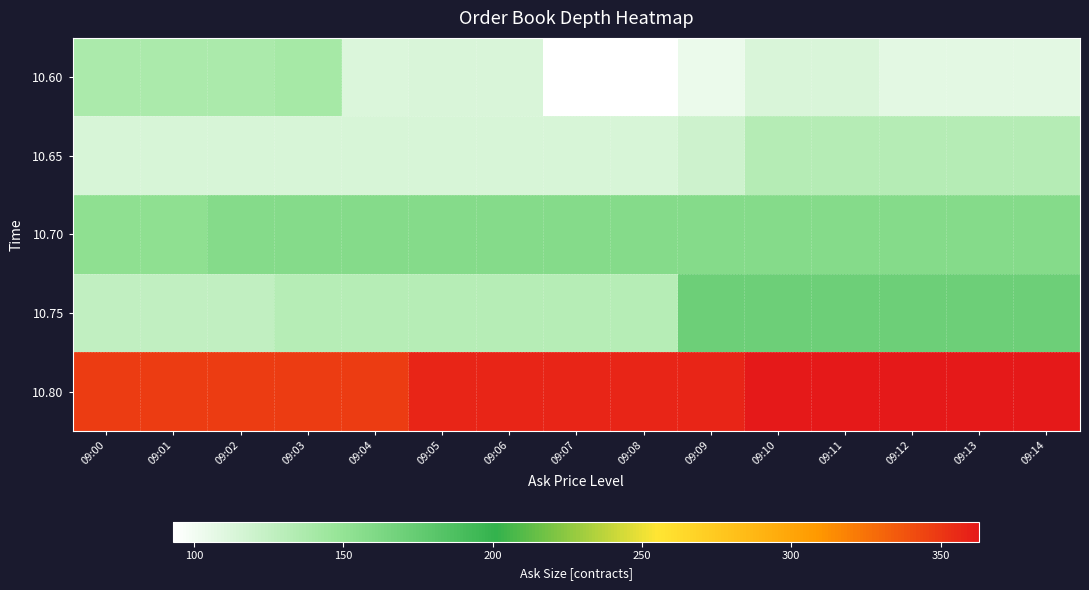

Reading right to left, list all the values displayed in this chart.

10.60: 09:14=108	09:13=108	09:12=108	09:11=114	09:10=114	09:09=104	09:08=93	09:07=93	09:06=114	09:05=114	09:04=113	09:03=140	09:02=138	09:01=138	09:00=138
10.65: 09:14=133	09:13=133	09:12=133	09:11=133	09:10=133	09:09=120	09:08=115	09:07=115	09:06=115	09:05=115	09:04=115	09:03=115	09:02=115	09:01=115	09:00=115
10.70: 09:14=158	09:13=158	09:12=158	09:11=158	09:10=158	09:09=158	09:08=158	09:07=158	09:06=158	09:05=158	09:04=158	09:03=158	09:02=158	09:01=153	09:00=153
10.75: 09:14=171	09:13=171	09:12=171	09:11=171	09:10=171	09:09=171	09:08=131	09:07=131	09:06=131	09:05=131	09:04=131	09:03=131	09:02=126	09:01=126	09:00=126
10.80: 09:14=363	09:13=363	09:12=363	09:11=363	09:10=363	09:09=357	09:08=357	09:07=357	09:06=357	09:05=357	09:04=348	09:03=348	09:02=348	09:01=348	09:00=348